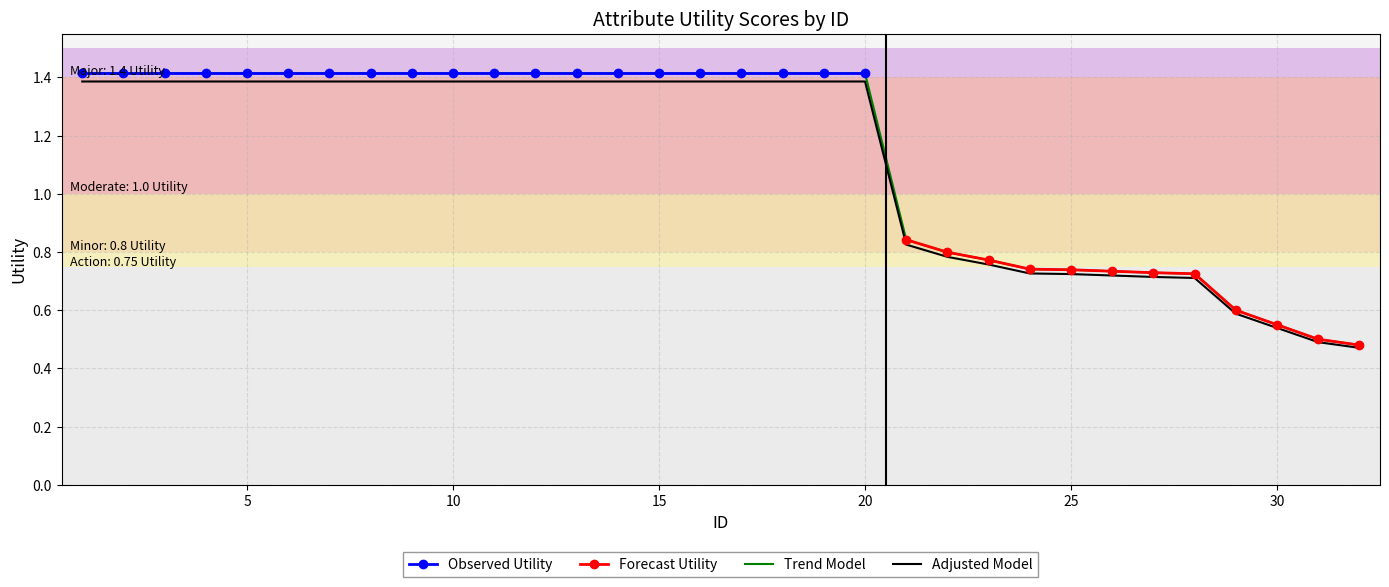

At which category does the chart reach its peak across all series?

1